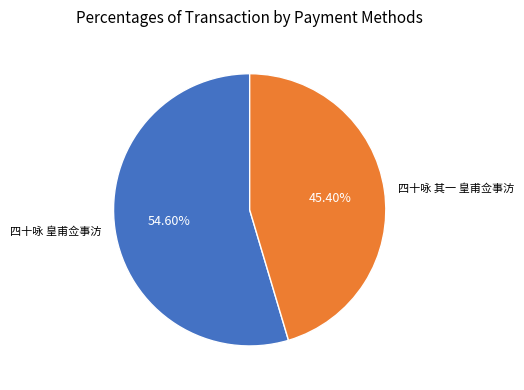

To the nearest percent, what portion does 四十咏 其一 皇甫佥事汸 represent?

45%